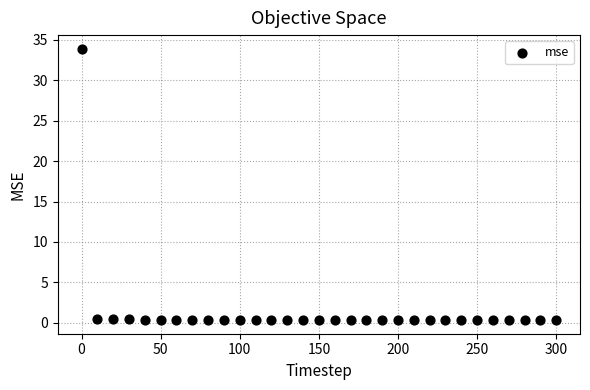

What is the range of X values (max minus min)?

300.0